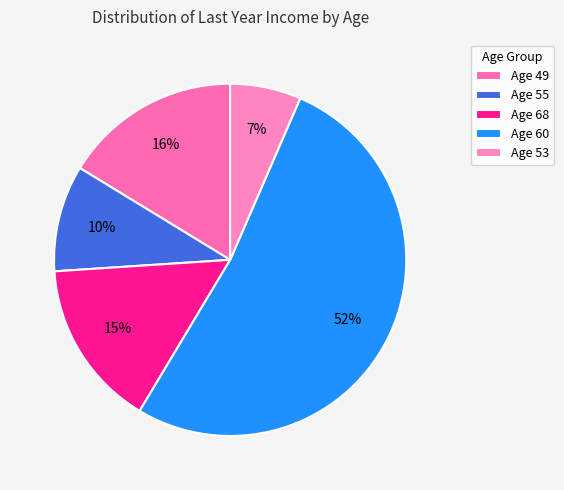

To the nearest percent, what portion does Age 60 represent?

52%